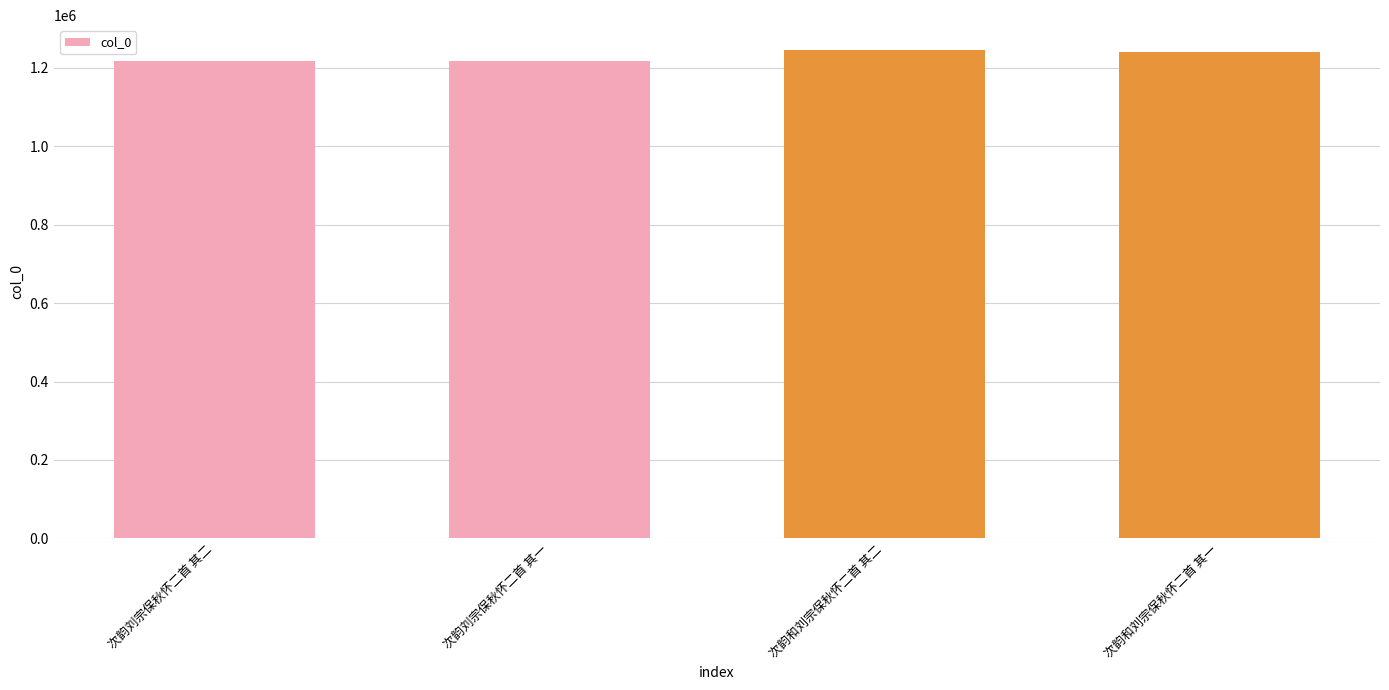

How many values are below 1241413?

2